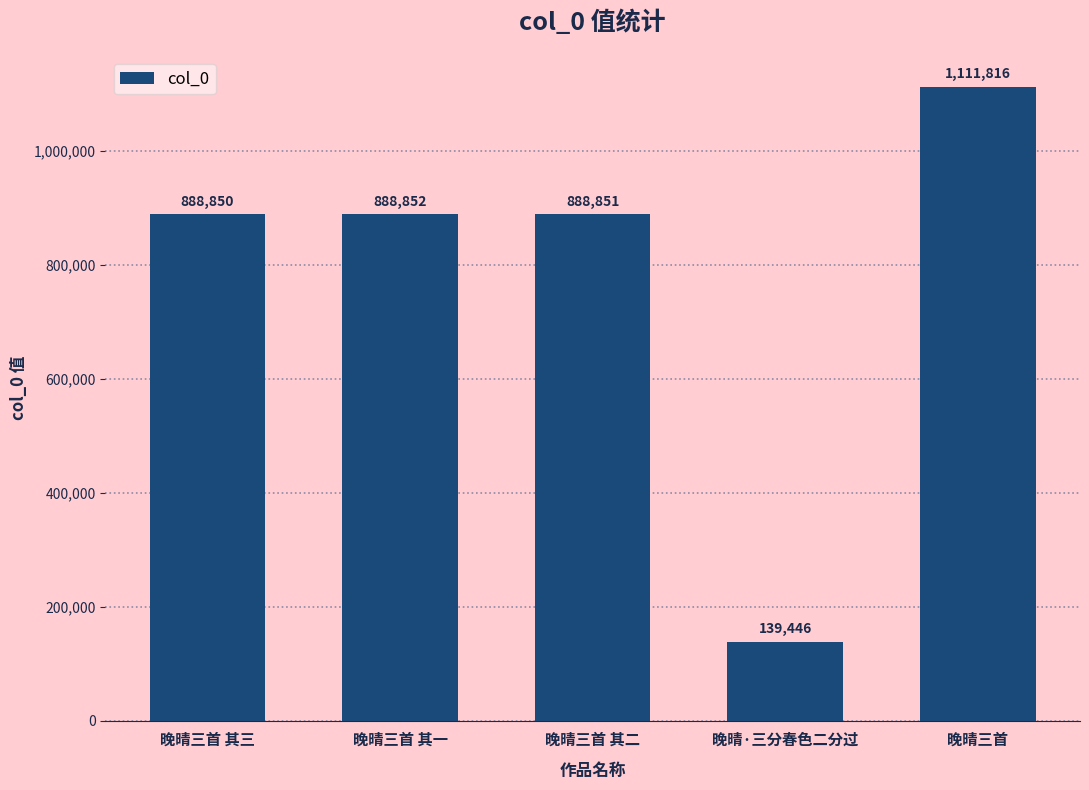

How many series are shown in this chart?

1